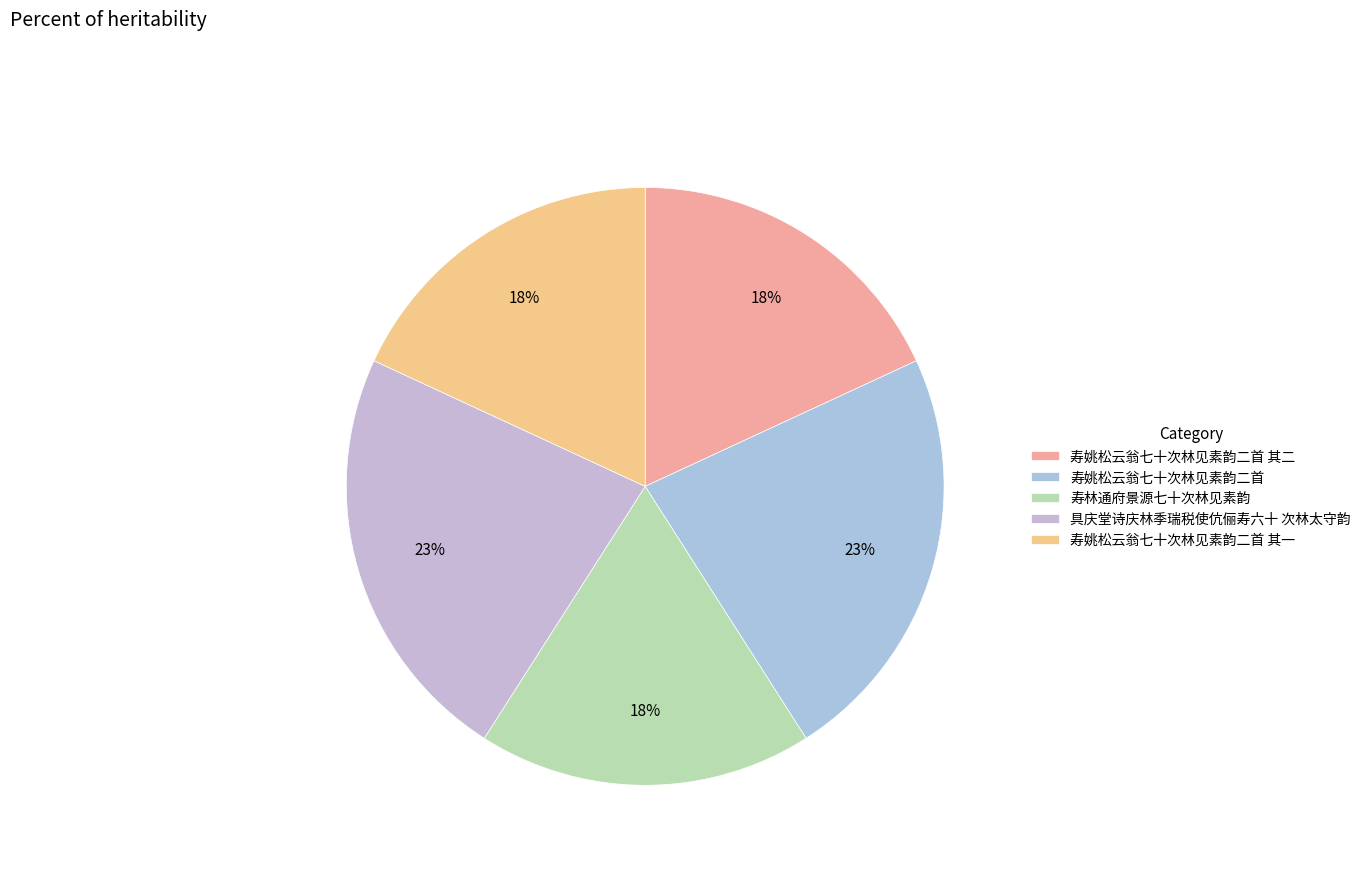

What percentage is the 寿林通府景源七十次林见素韵 slice, to the nearest percent?

18%